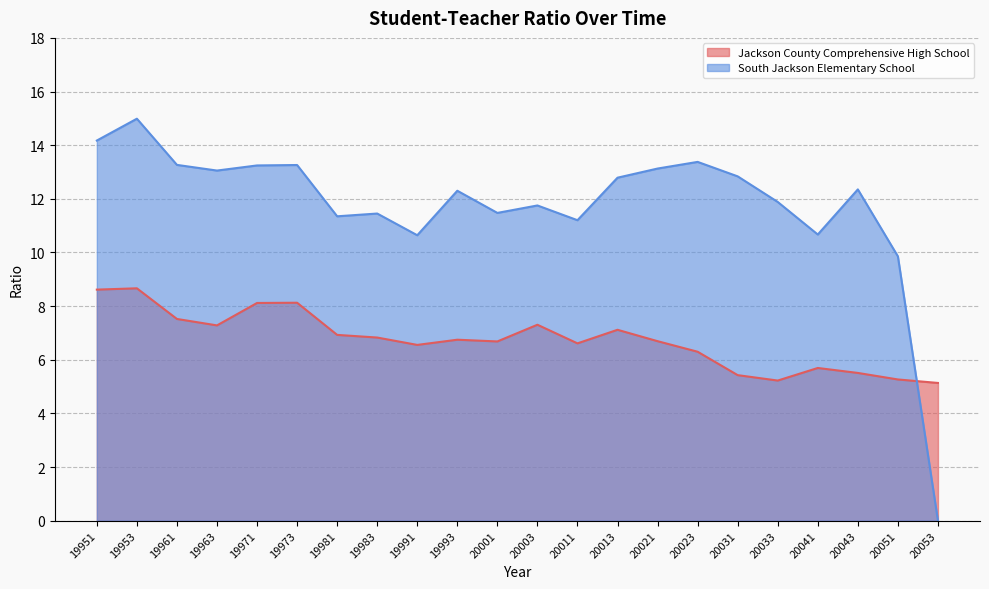

What is the value of the Jackson County Comprehensive High School point at the 20th from the left?

5.5